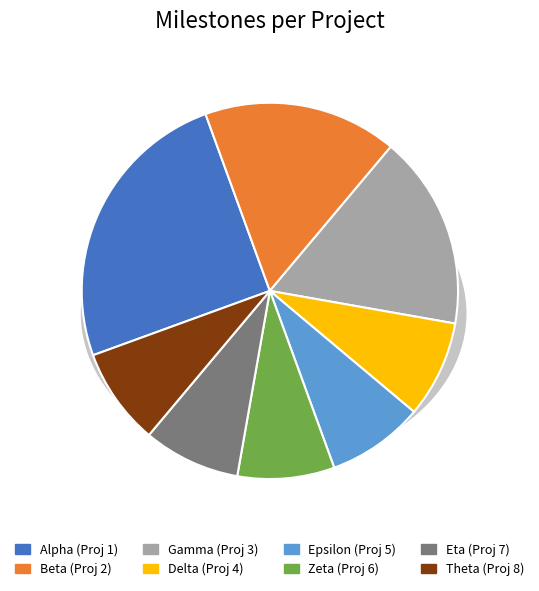

To the nearest percent, what is the average slice percentage?

12%